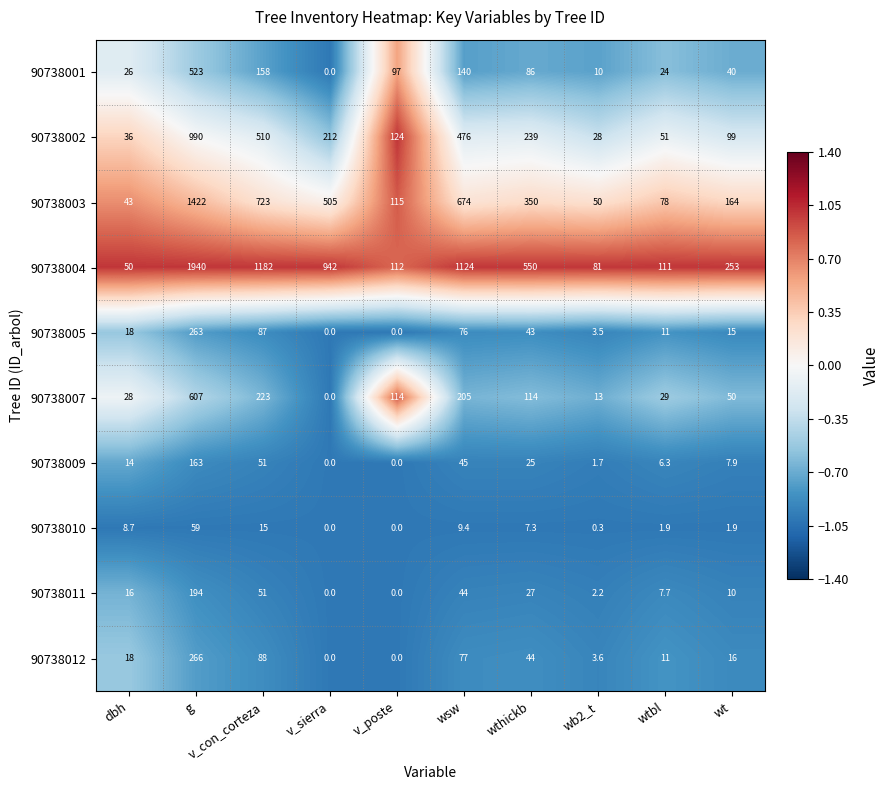

Count the number of data series in this chart.

10